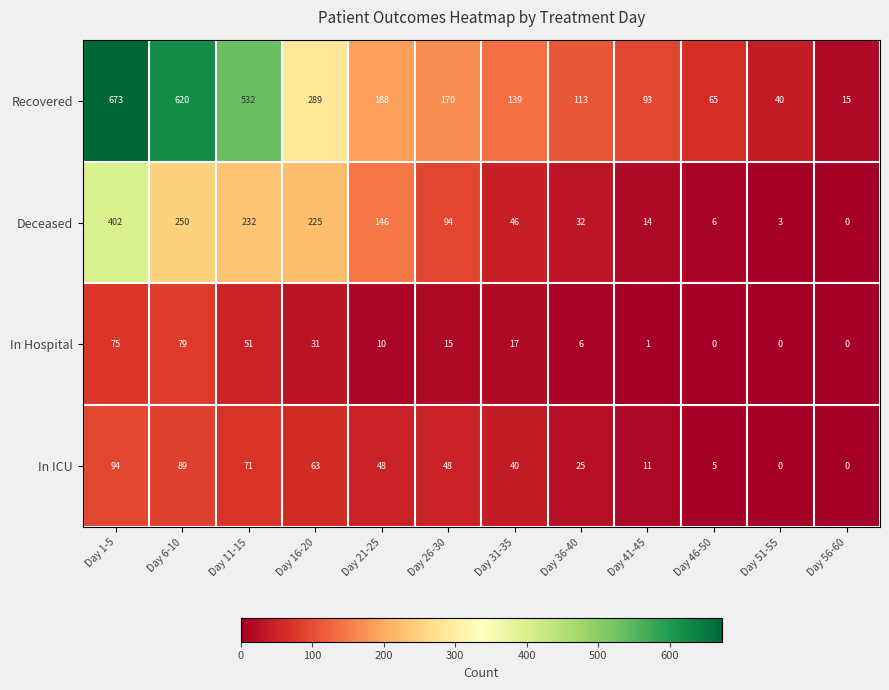

Which series has the largest total across all categories?

Recovered